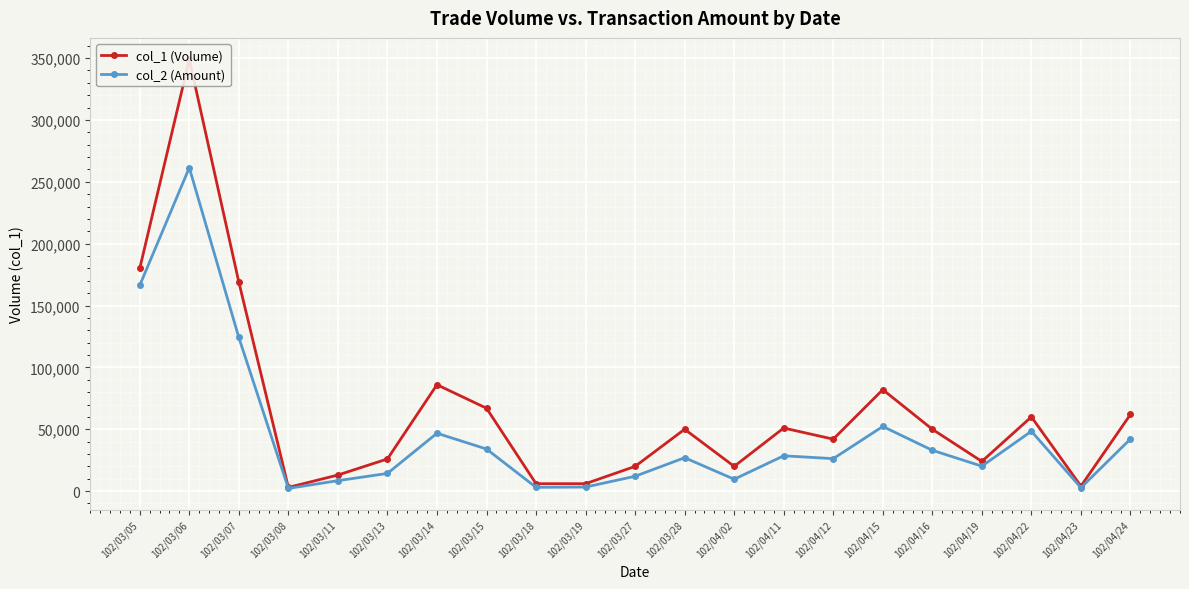

What position from the left is 102/04/16?

17